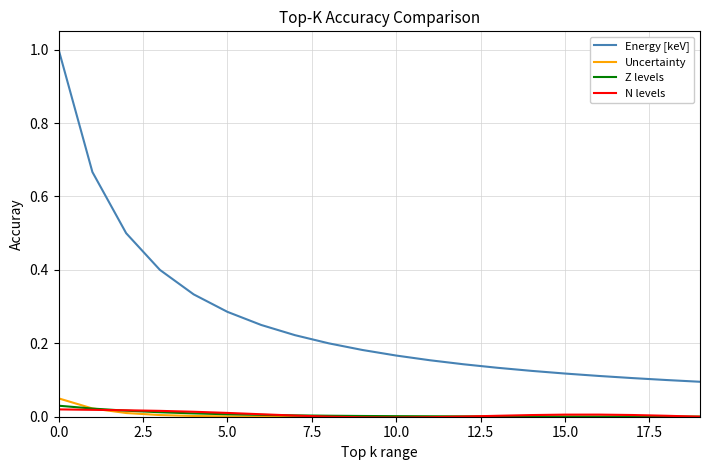

True or false: Energy [keV] and N levels intersect in this chart.

False